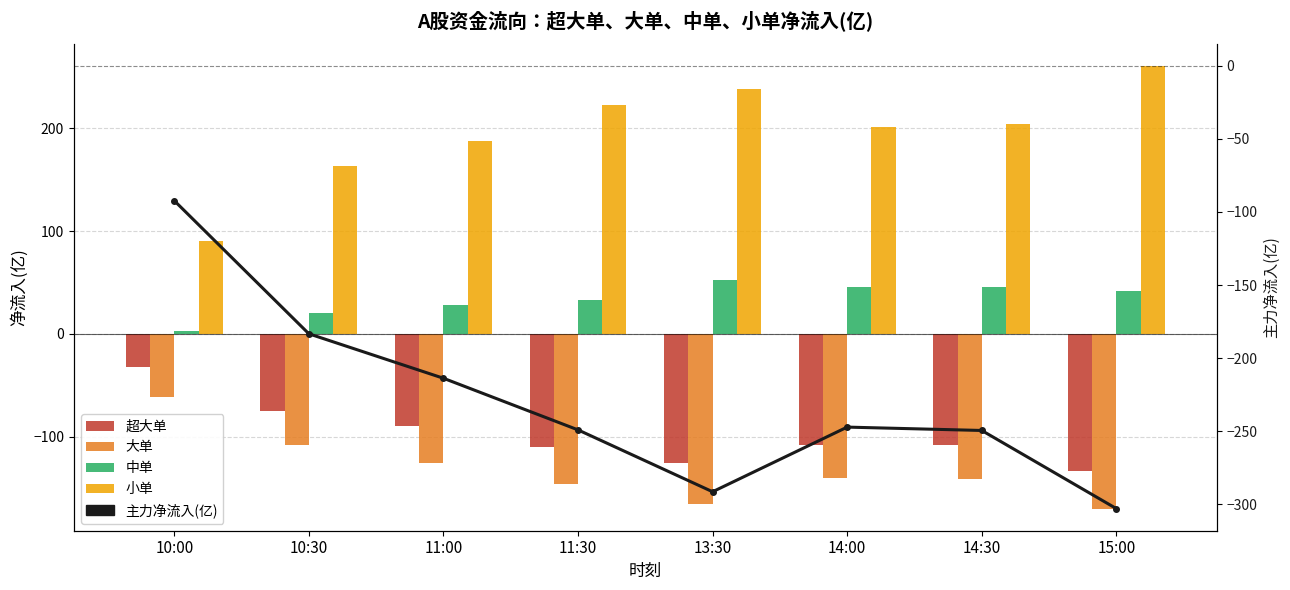

What are all the series names shown in the legend?

超大单, 大单, 中单, 小单, 主力净流入(亿)